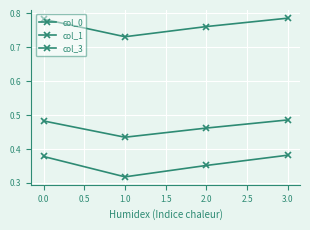

True or false: col_0 and col_1 intersect in this chart.

False